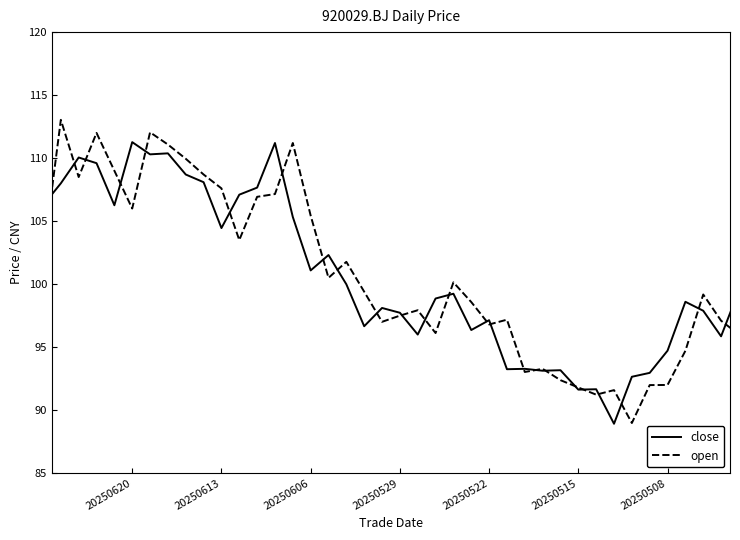

What is the difference between the maximum and minimum values in the open series?

24.1